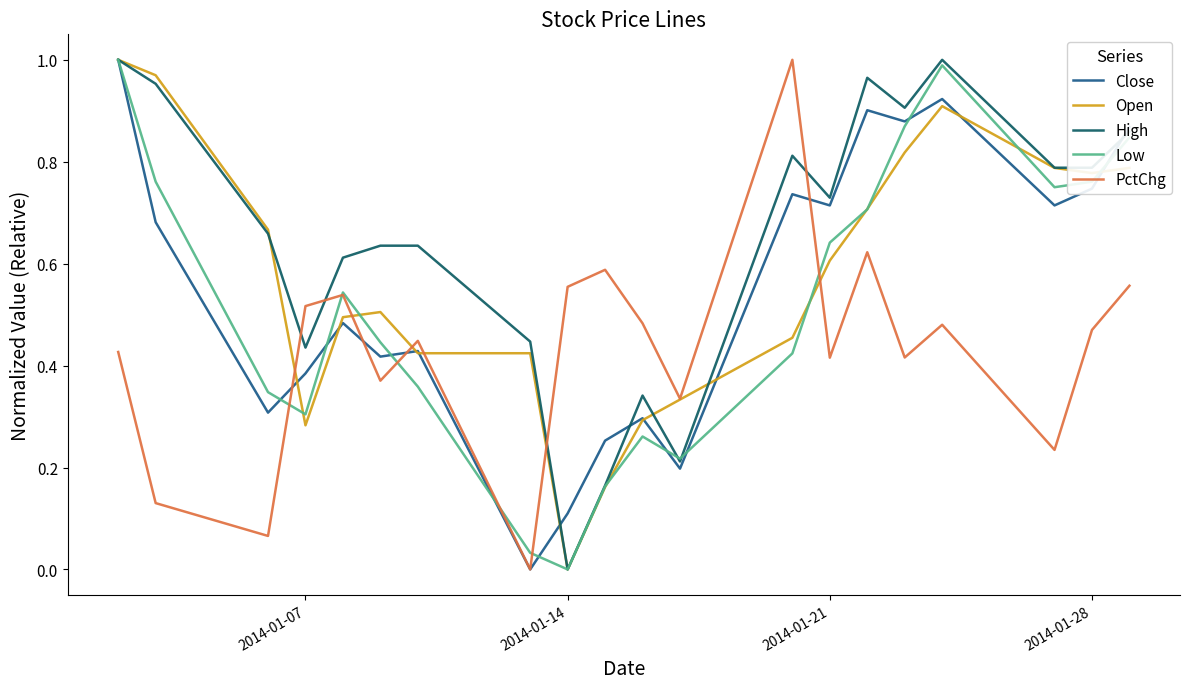

Which series has the largest total across all categories?

High